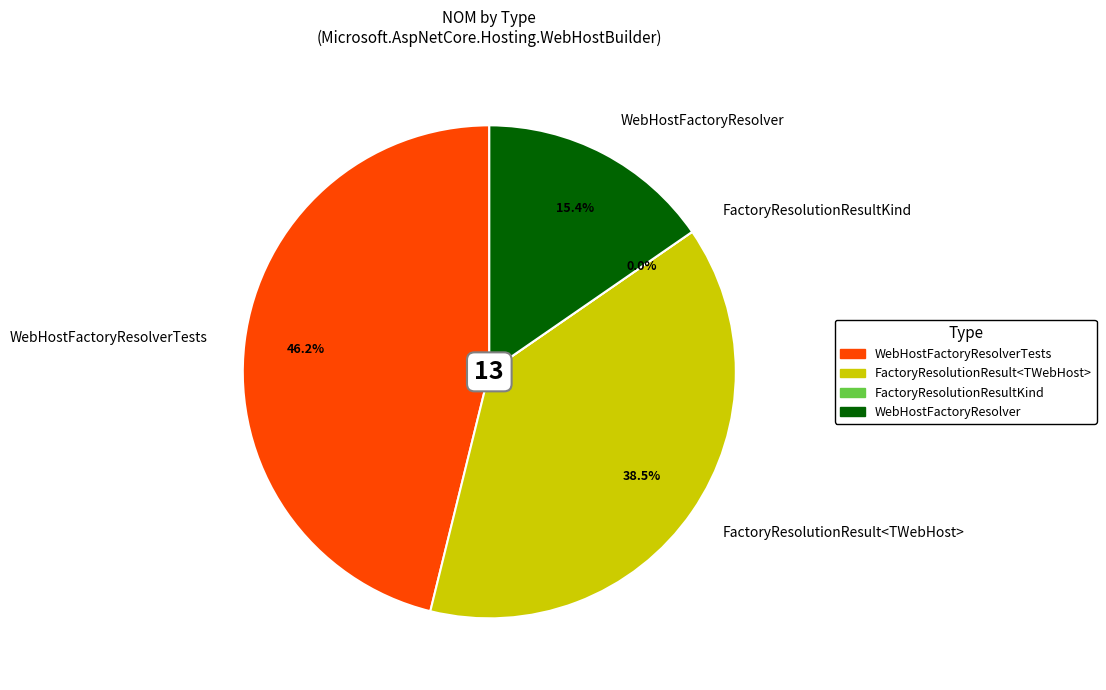

To the nearest percent, what portion does WebHostFactoryResolverTests represent?

46%